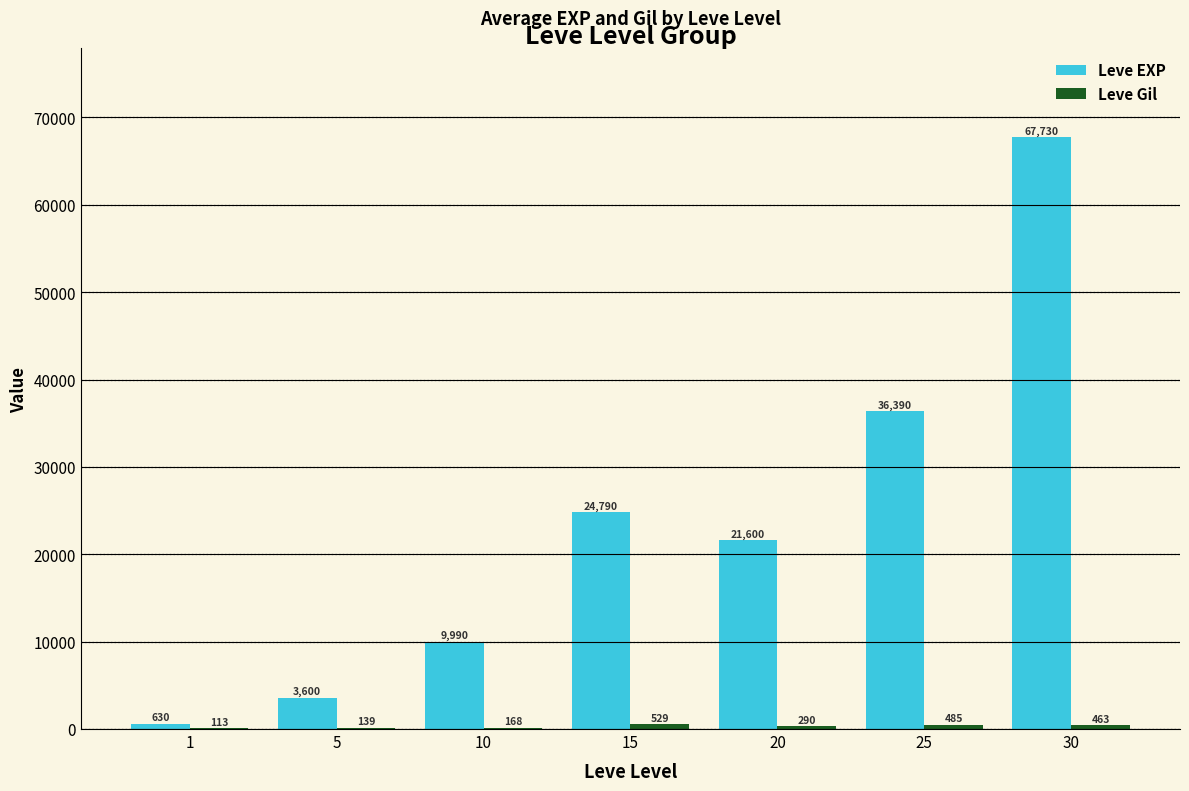

Which series changed the most between 10 and 25?

Leve EXP